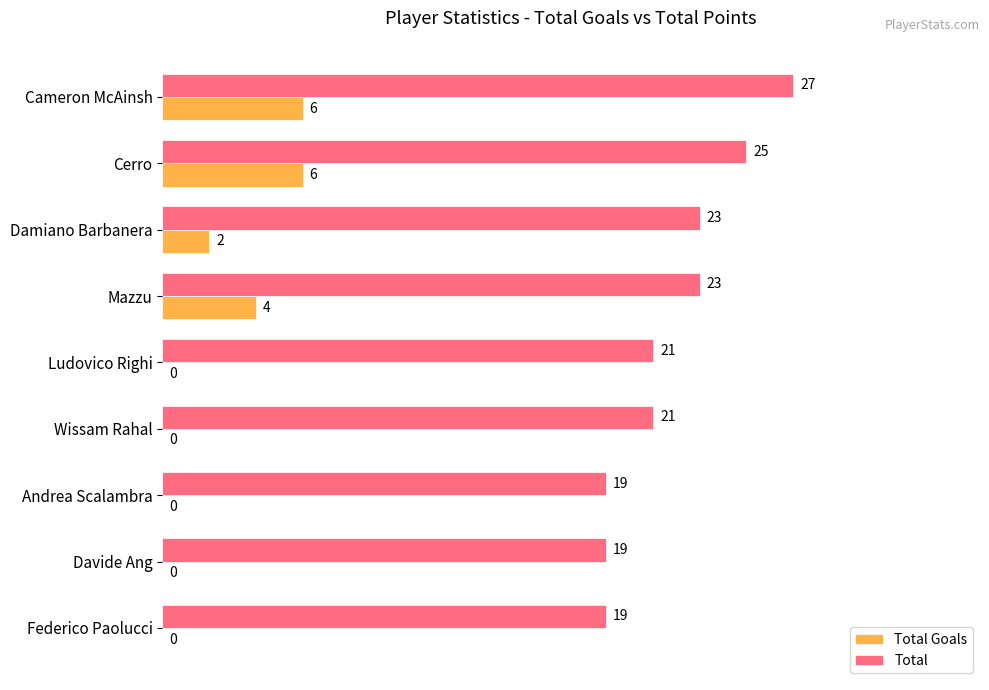

What is the sum of all Total Goals values?

18